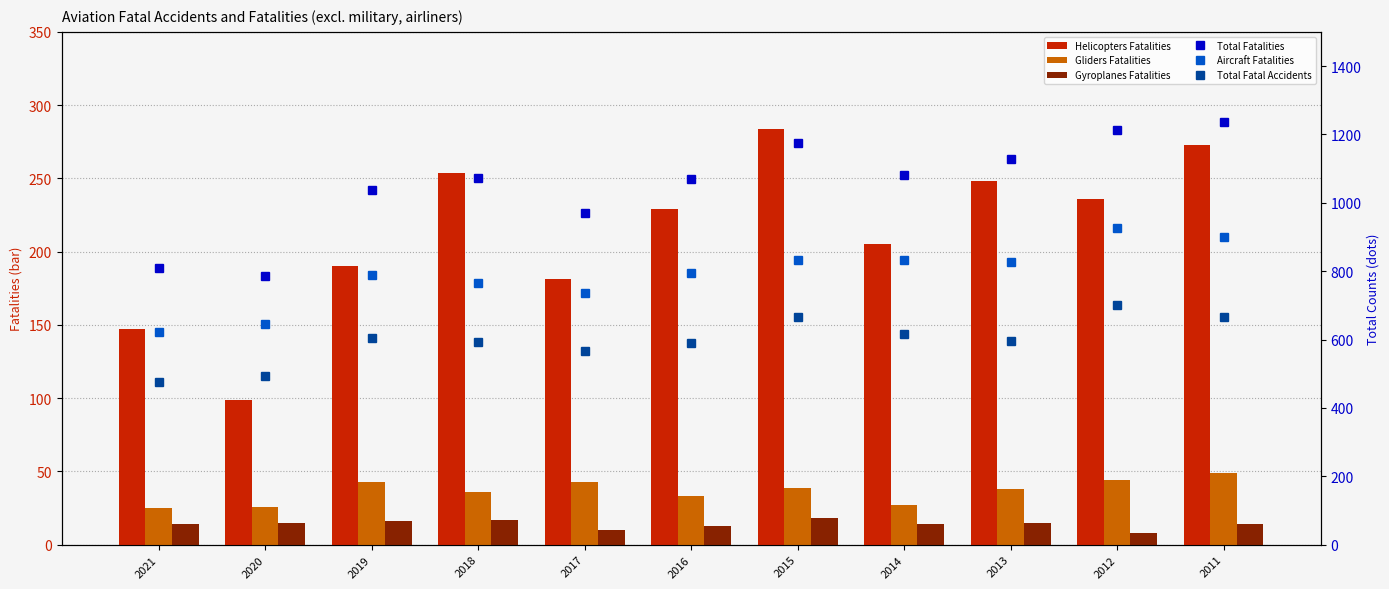

Reading right to left, list all the values displayed in this chart.

Helicopters Fatalities: 273	236	248	205	284	229	181	254	190	99	147
Gliders Fatalities: 49	44	38	27	39	33	43	36	43	26	25
Gyroplanes Fatalities: 14	8	15	14	18	13	10	17	16	15	14
Total Fatalities: 1237	1214	1128	1080	1174	1071	971	1072	1037	785	808
Aircraft Fatalities: 901	926	827	834	833	796	737	765	788	645	622
Total Fatal Accidents: 666	700	595	615	666	590	566	592	605	493	476